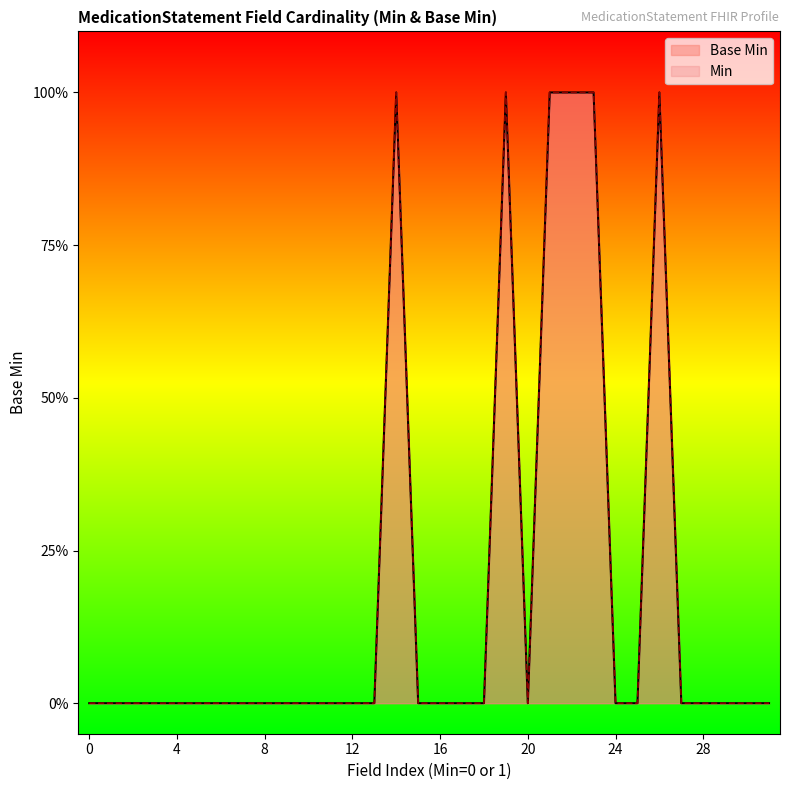

How many points are higher than both their immediate neighbors (excluding endpoints)?

3